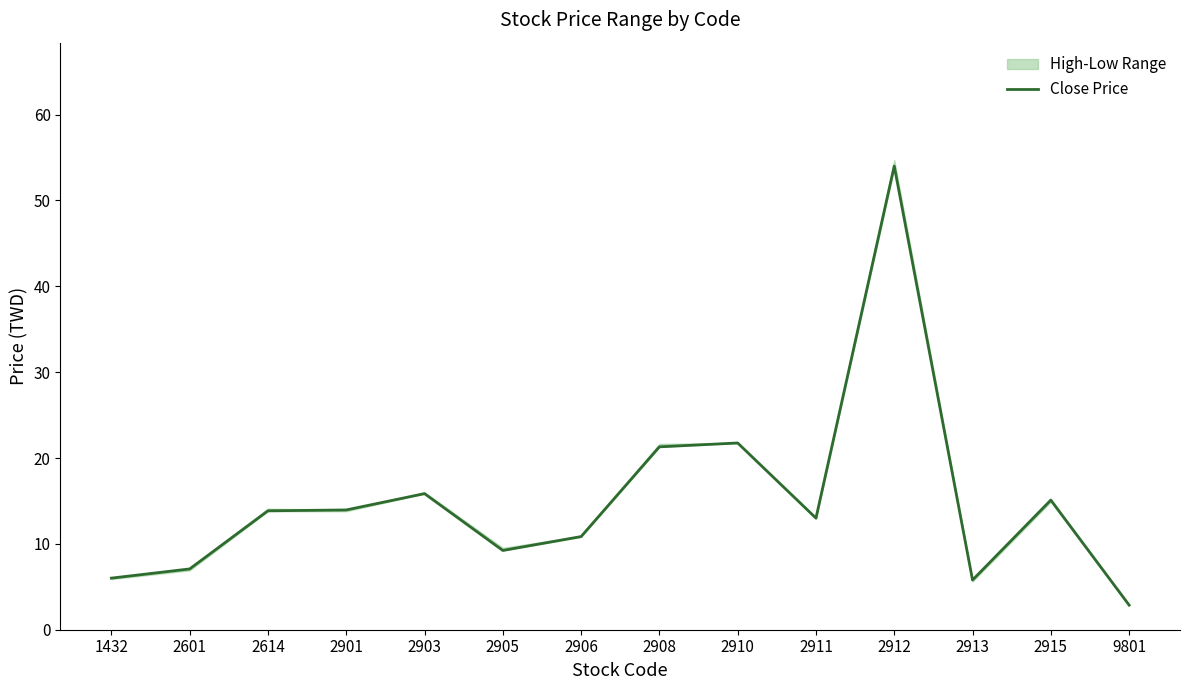

Reading left to right, extract all data points from this chart.

1432=6.0	2601=7.1	2614=13.8	2901=13.9	2903=15.8	2905=9.2	2906=10.8	2908=21.3	2910=21.8	2911=13.0	2912=54.0	2913=5.8	2915=15.1	9801=2.9